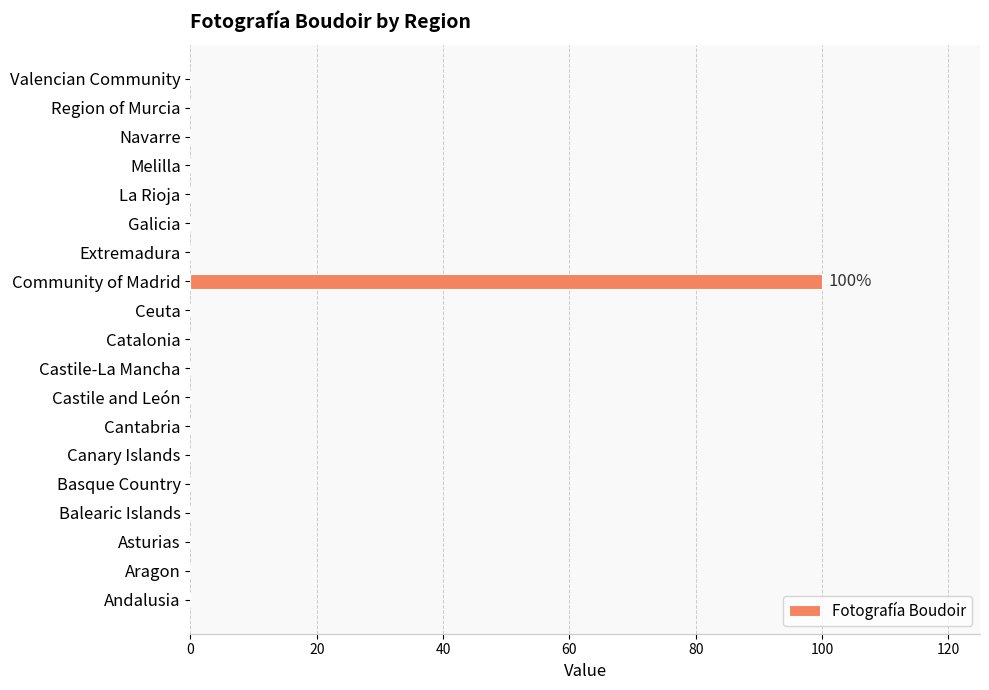

What is the average value?

5